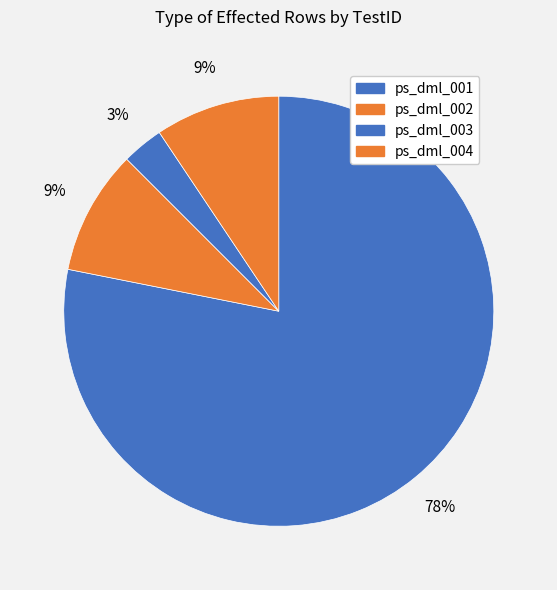

Is there any slice that represents more than half of the pie?

Yes